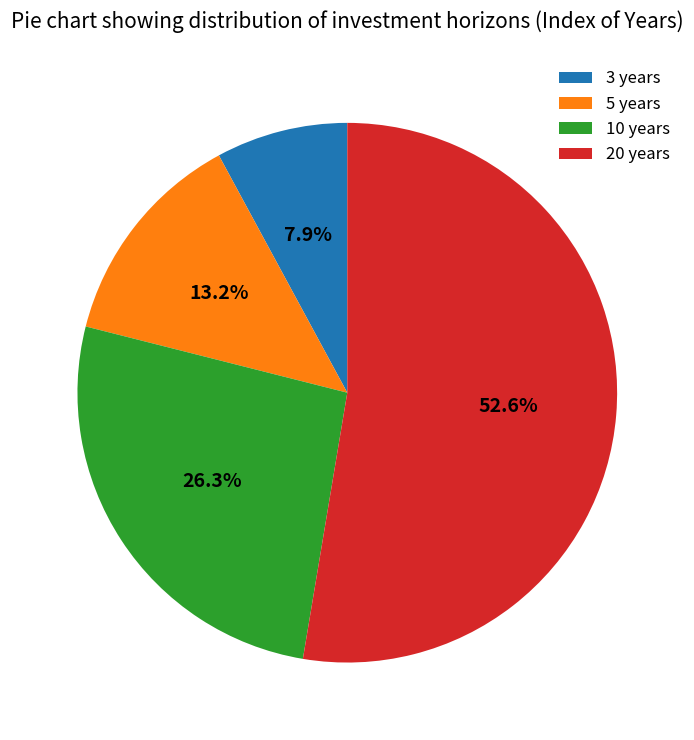

Which slice represents more than half of the pie?

20 years